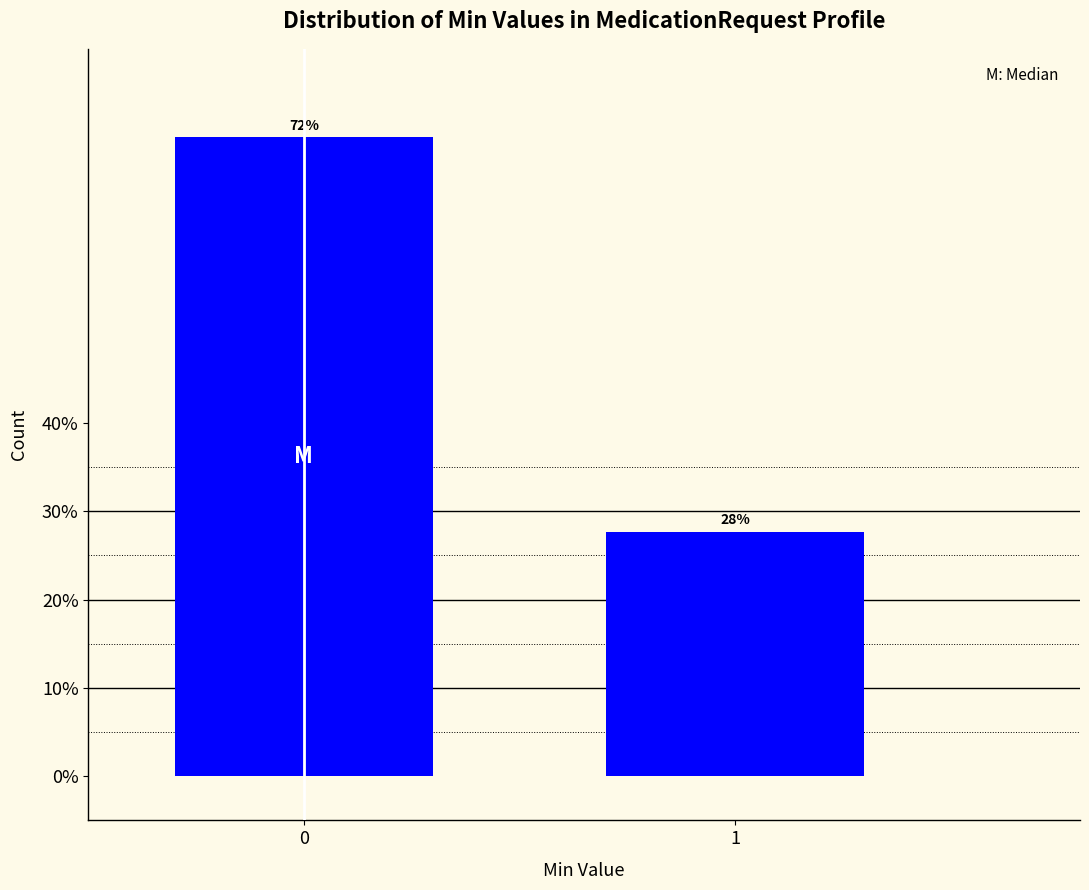

What is the minimum value shown in the chart?

27.7